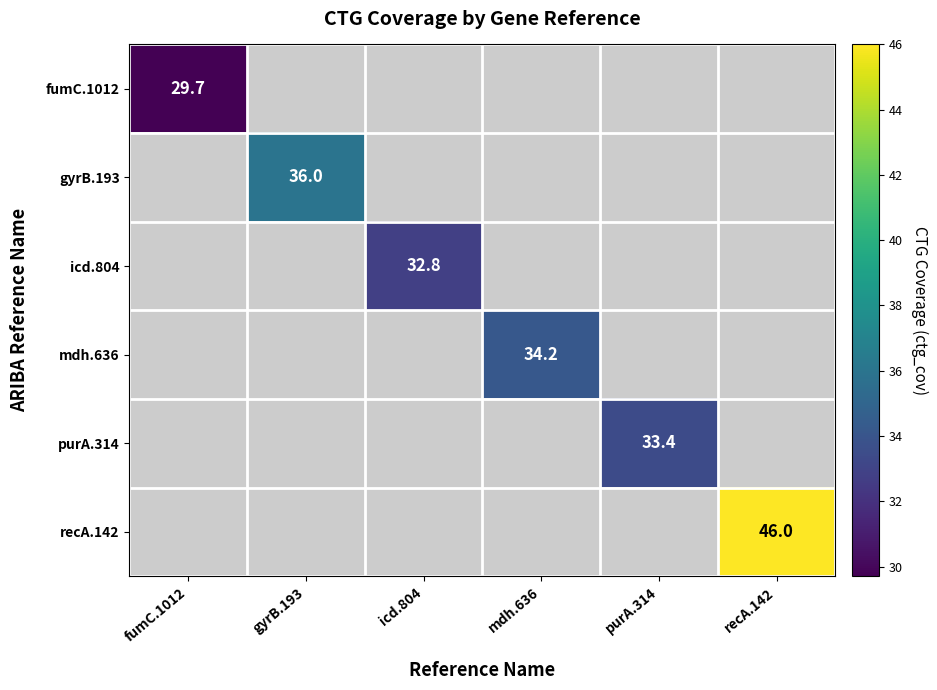

Which series changed the most between mdh.636 and purA.314?

mdh.636